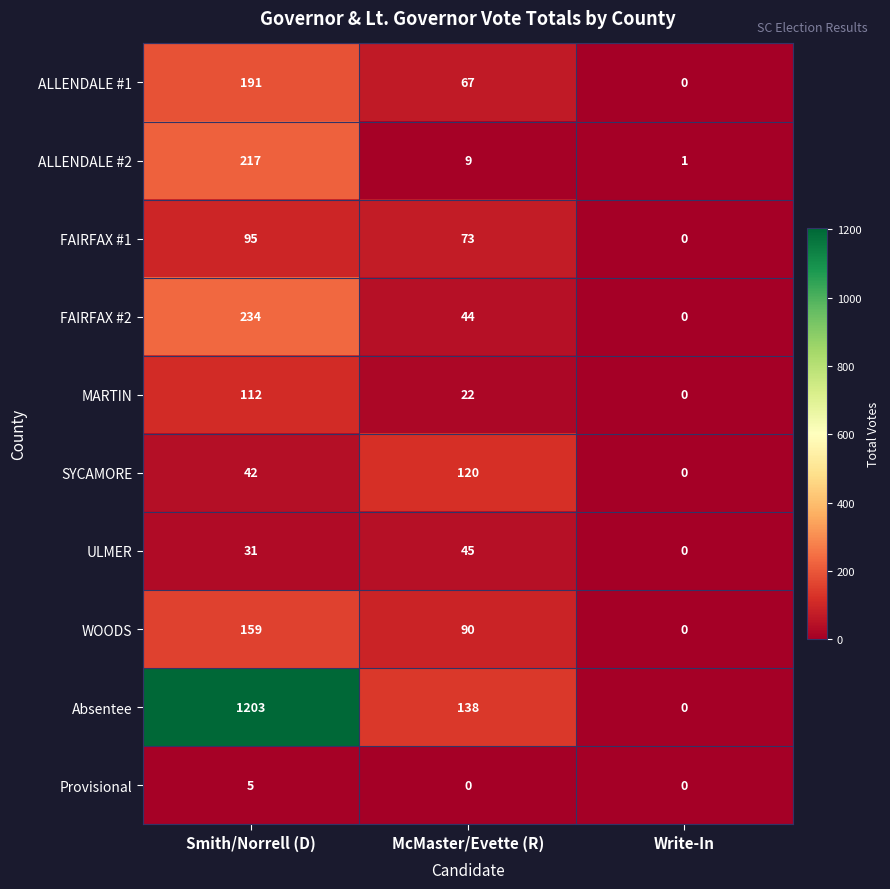

What is the highest value of the ALLENDALE #2 series?

217